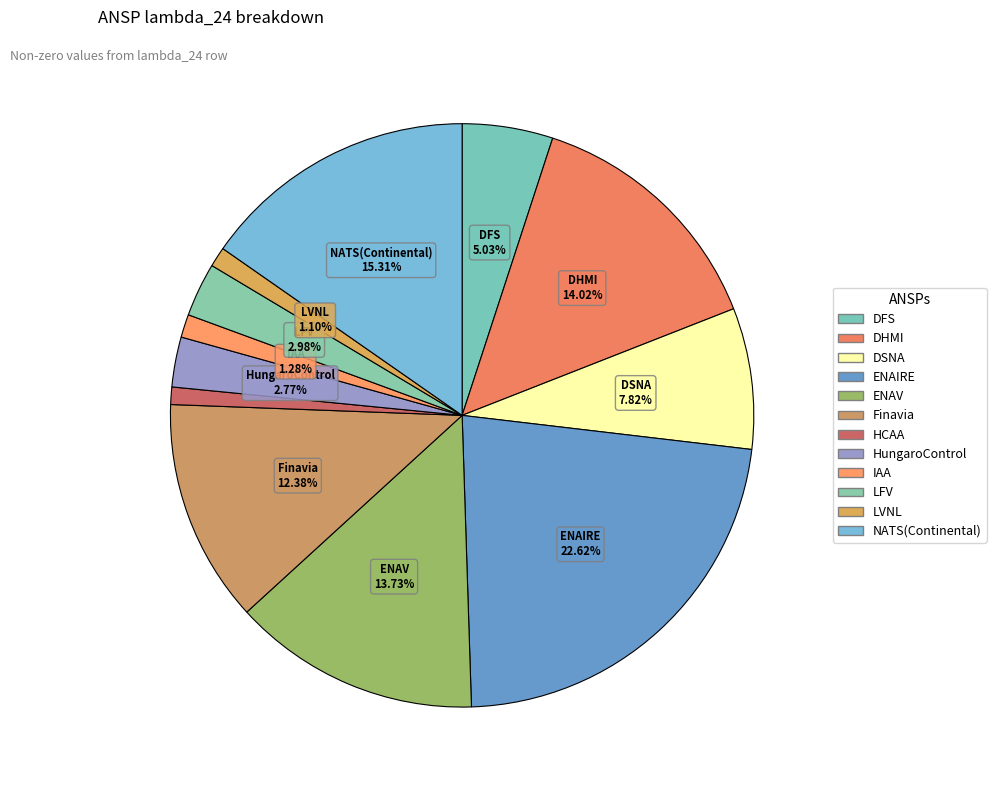

To the nearest percent, what is the difference between the DHMI and ENAIRE slice percentages?

9%